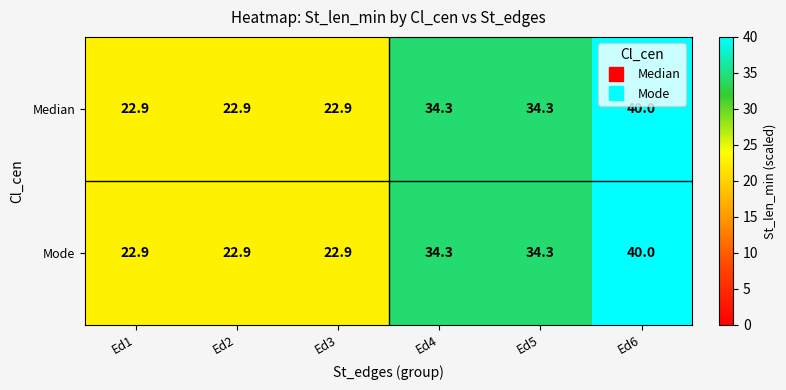

What is the sum of all Median values?

177.3